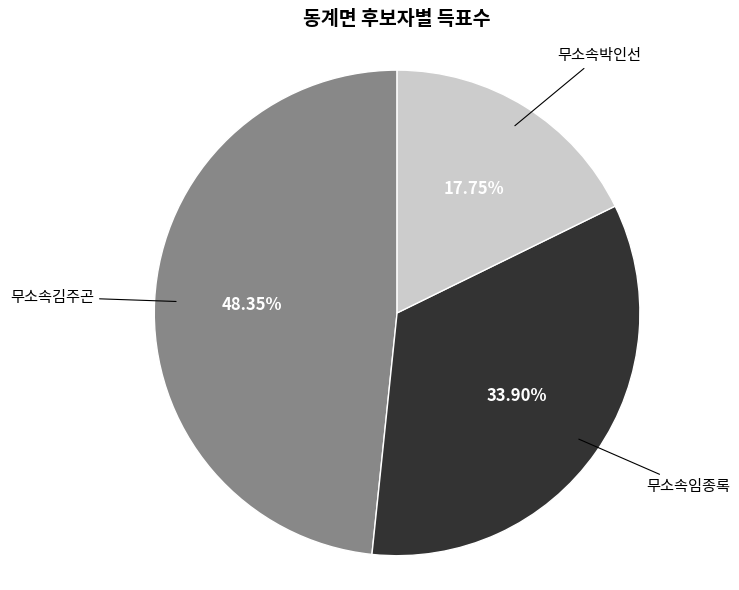

Does any single category account for the majority?

No